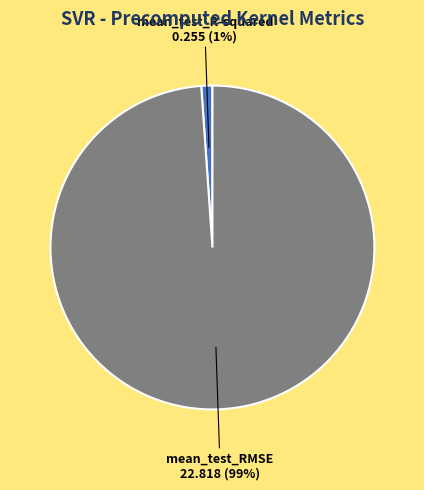

To the nearest percent, what is the average slice percentage?

50%